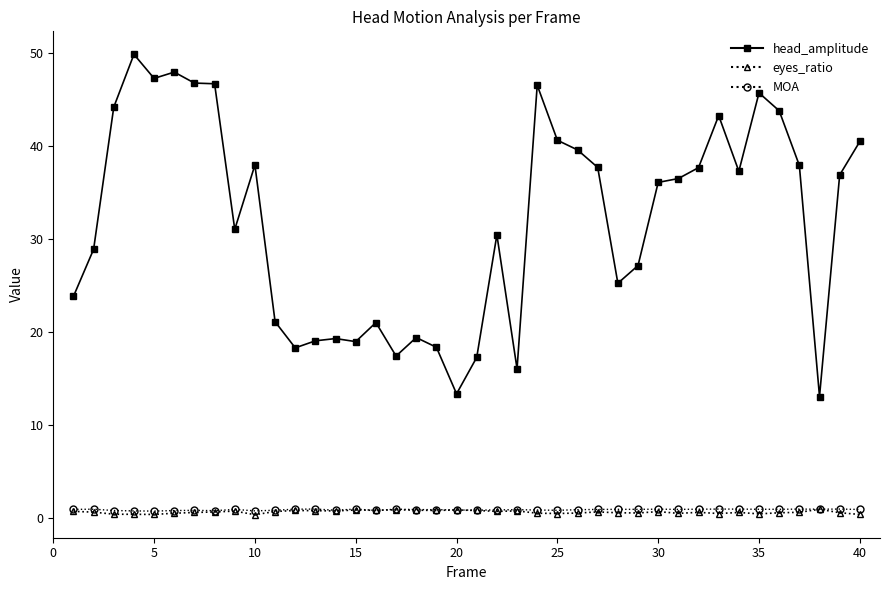

What is the maximum value for head_amplitude?

49.9